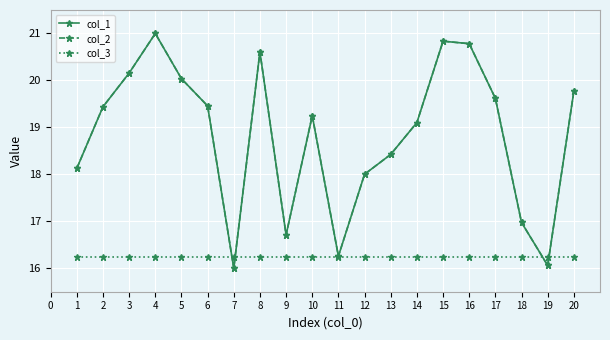

What is the average value of the col_3 series?

16.2